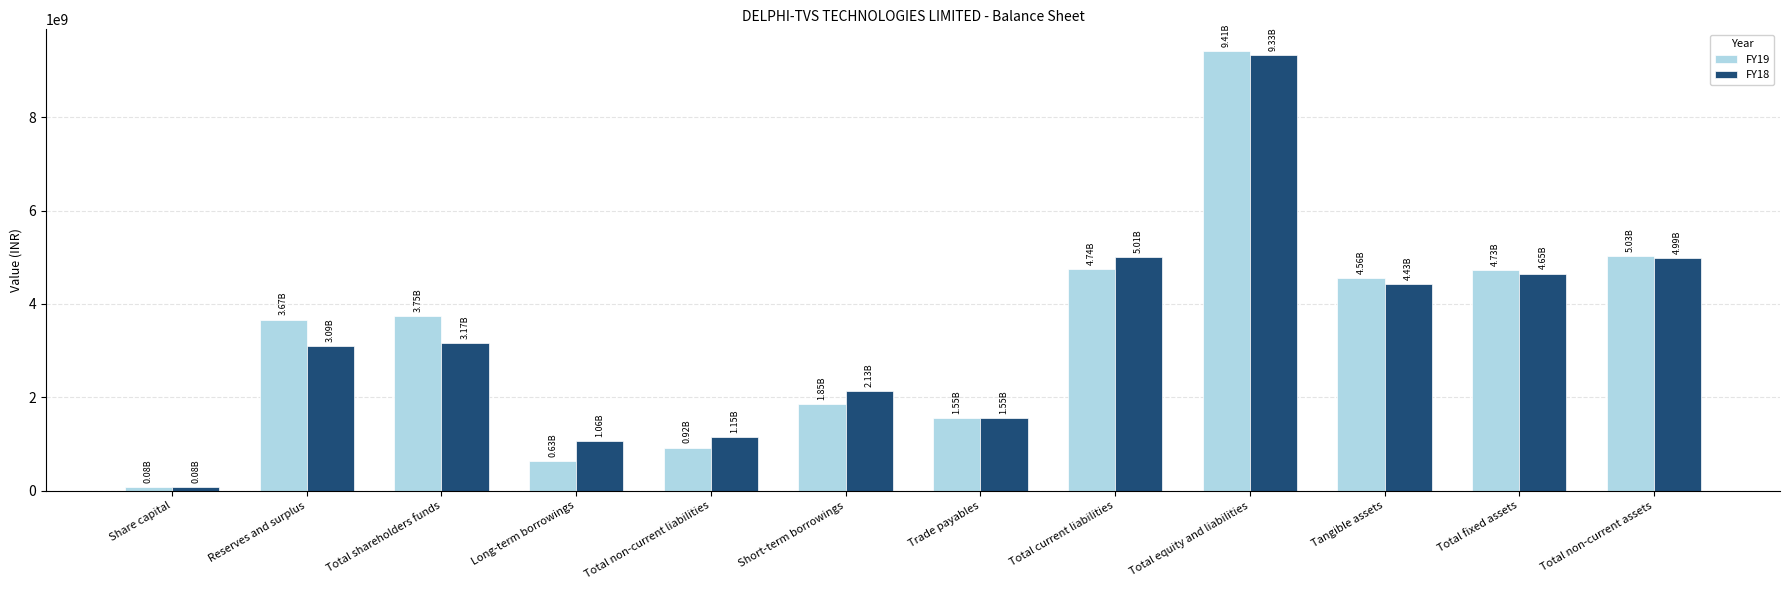

What is the average value of the FY19 series?

3410207417